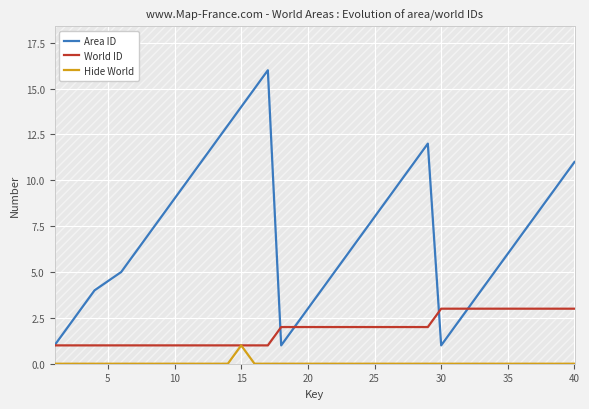

Which series has the largest total across all categories?

Area ID